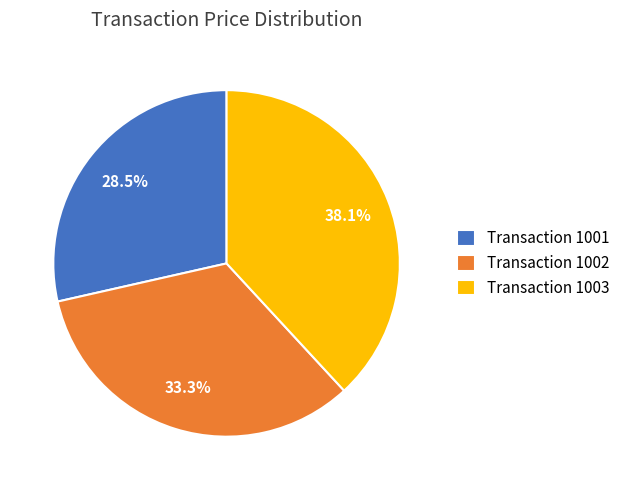

Count the number of slices in the pie.

3